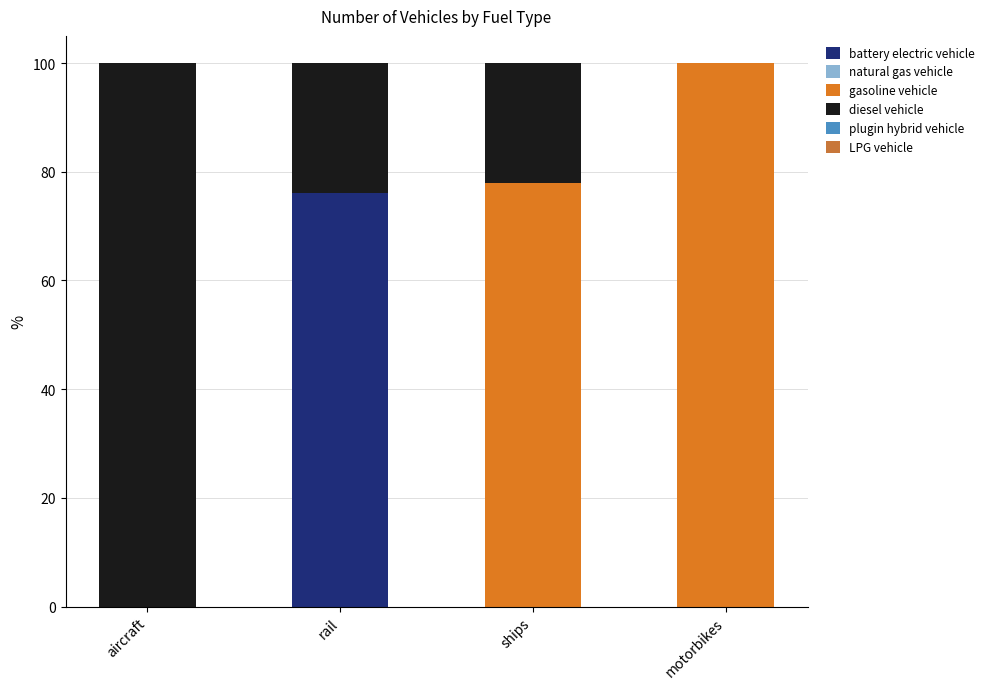

How many categories are shown in the chart?

4